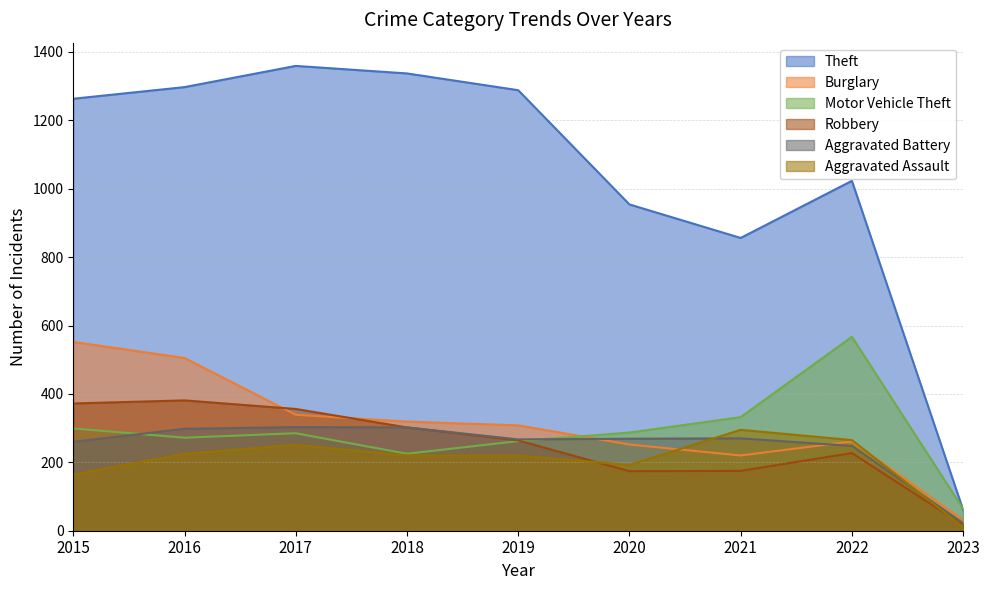

Rank the series at 2023 from lowest to highest value.

Aggravated Assault, Robbery, Aggravated Battery, Burglary, Theft, Motor Vehicle Theft